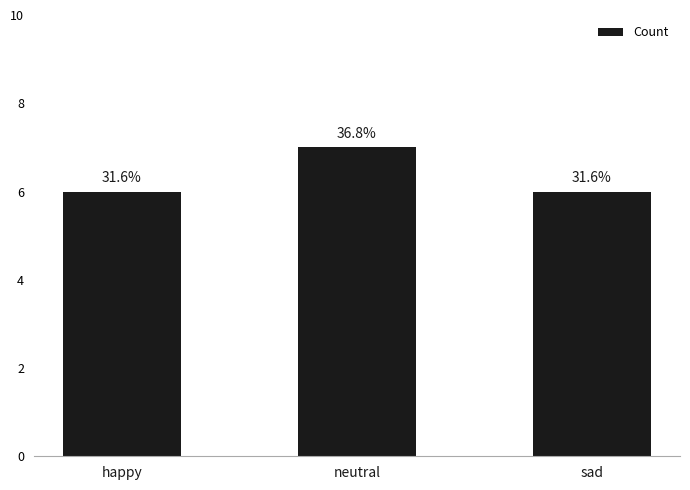

Is it true that the value at happy is 6?

True